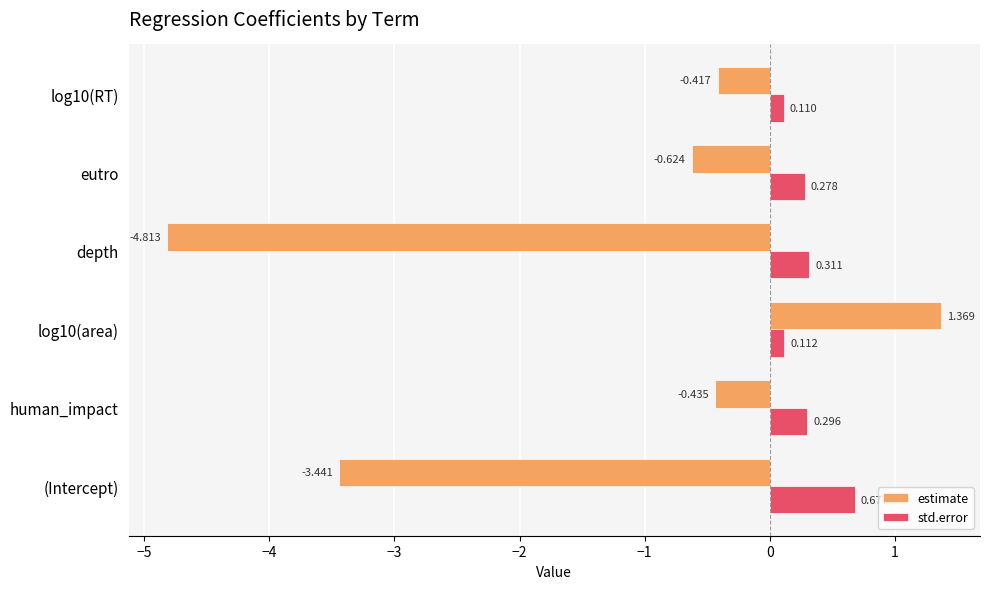

At how many categories does at least one series exceed -4?

6